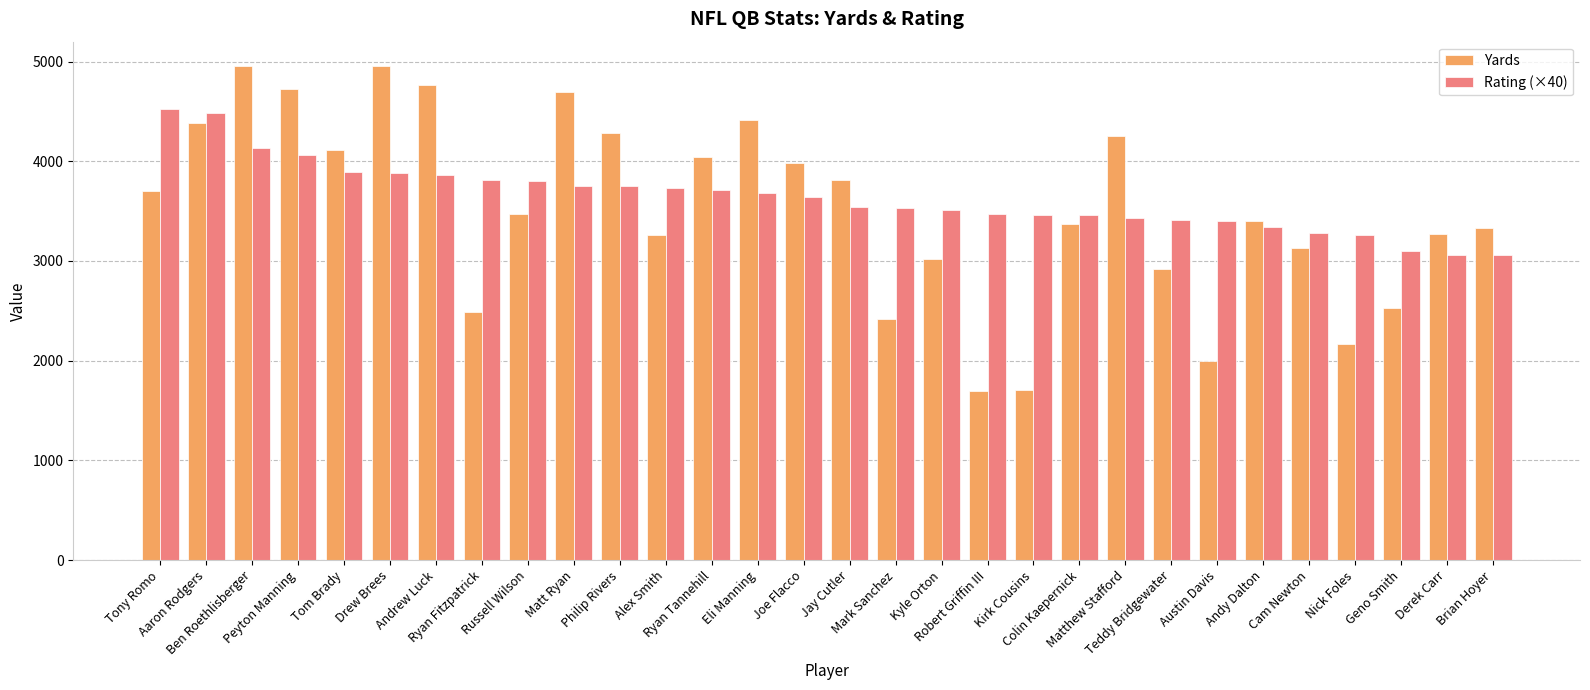

How many data points in Rating (×40) are less than 3640?

15